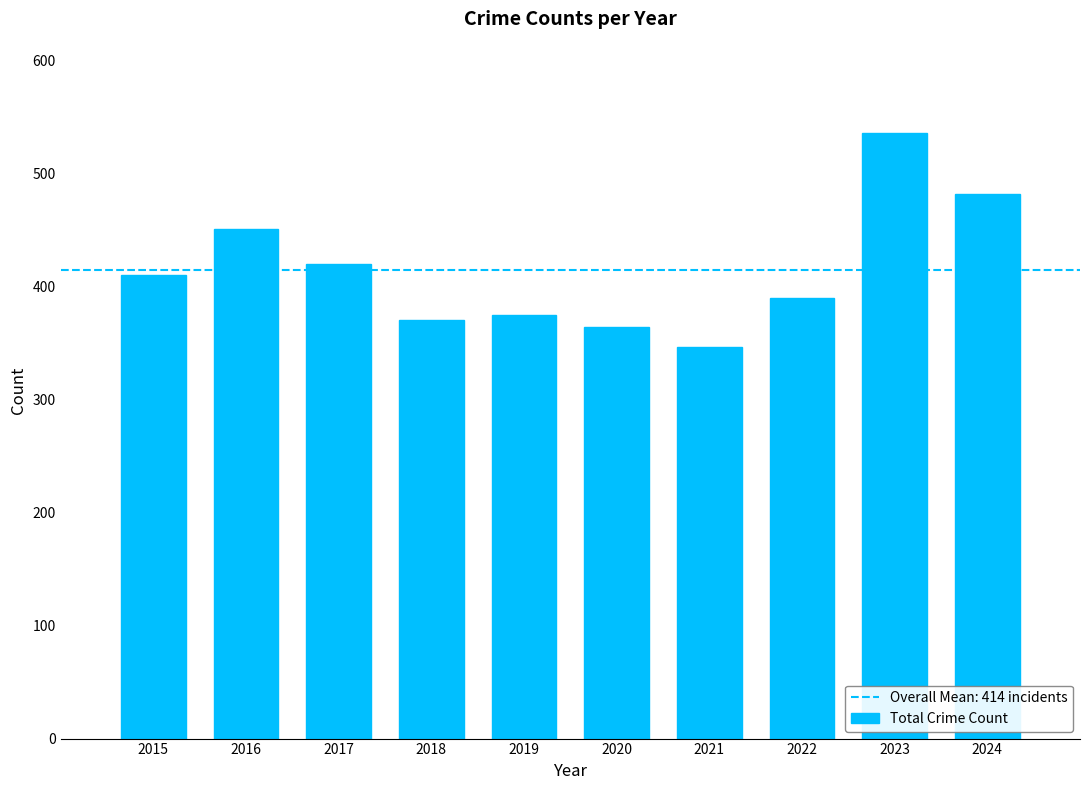

Reading left to right, what are all the values shown in this chart?

410	451	420	370	375	364	346	390	536	482